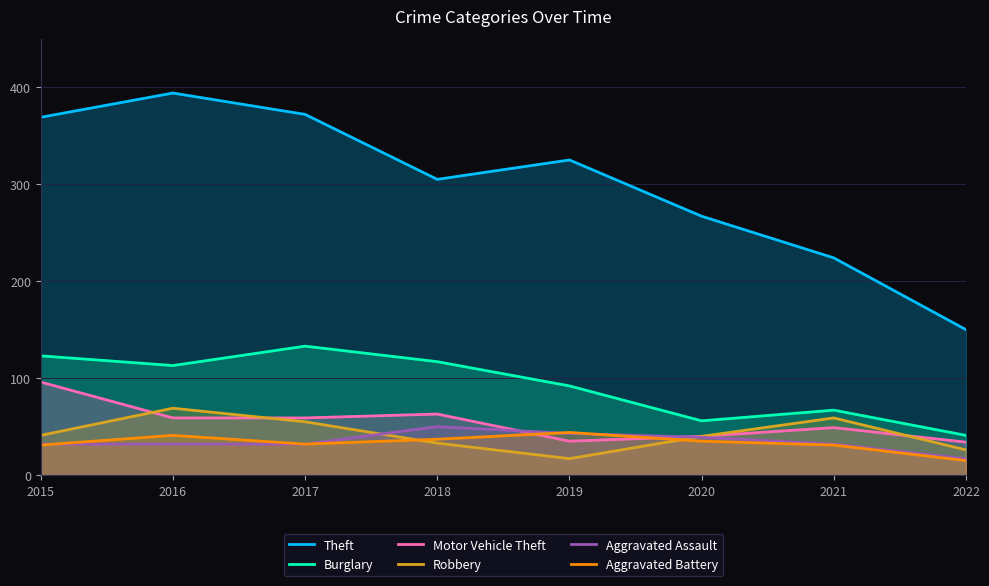

At which label does Motor Vehicle Theft first exceed 59?

2015